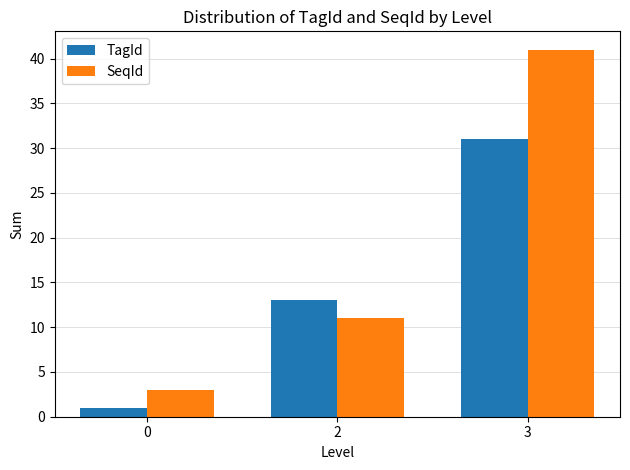

Reading left to right, transcribe all the data shown in this chart.

TagId: 0=1	2=13	3=31
SeqId: 0=3	2=11	3=41